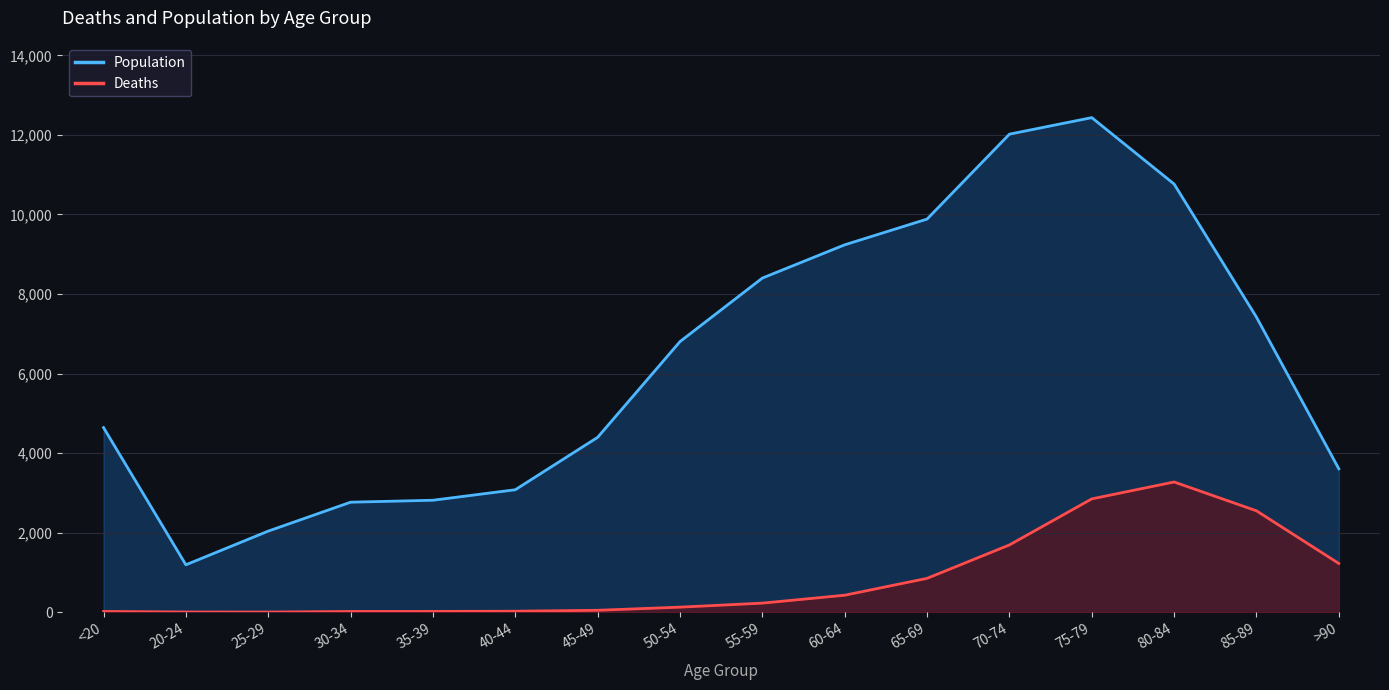

Reading left to right, extract all data points from this chart.

Population: 4641	1191	2038	2765	2814	3078	4396	6803	8400	9236	9883	12018	12434	10764	7417	3604
Deaths: 18	4	3	17	18	24	47	126	227	426	850	1690	2848	3273	2548	1224